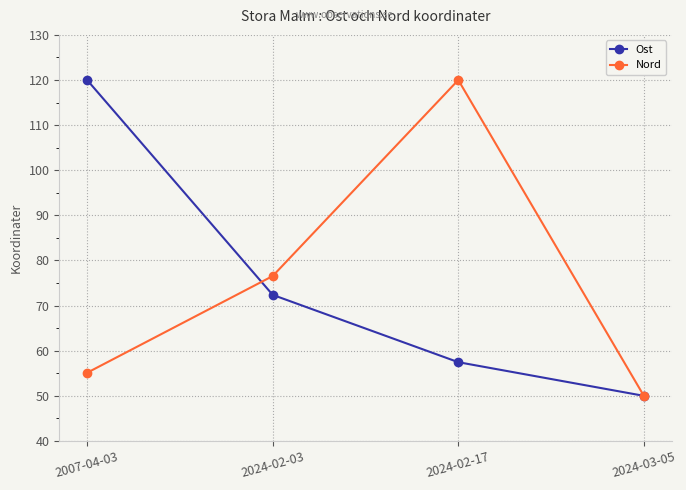

What are all the series names shown in the legend?

Ost, Nord